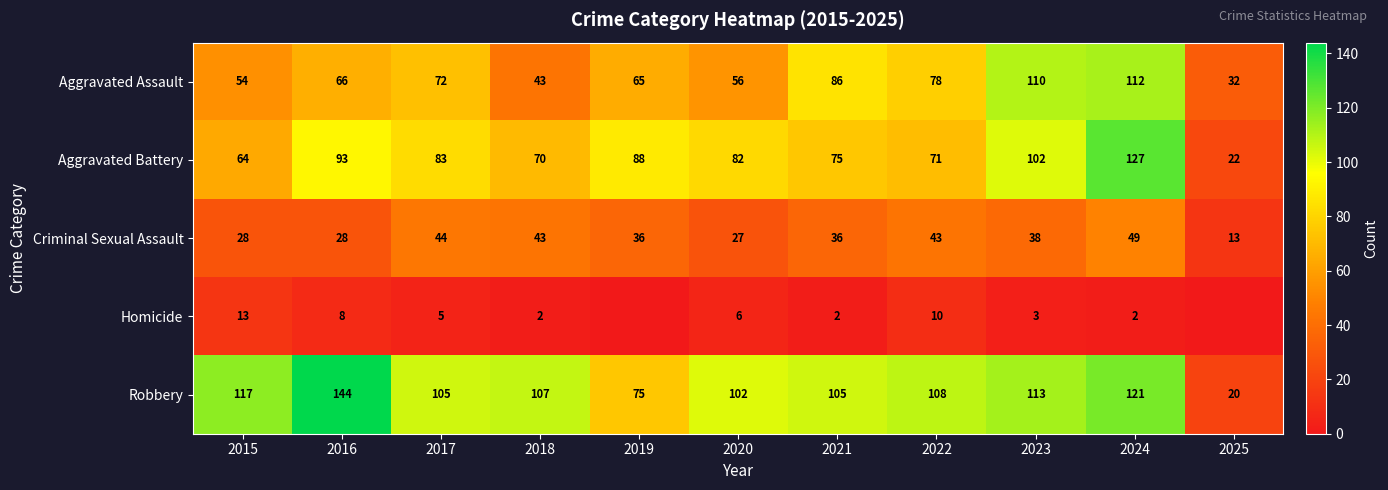

At which category is the sum across all series the highest?

2024